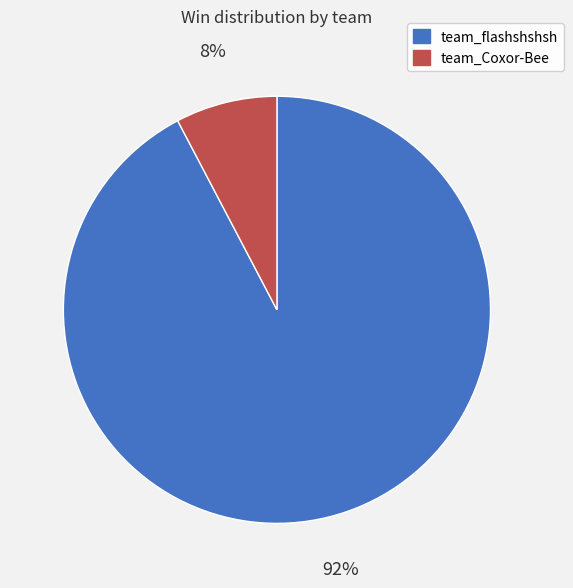

Which has a higher value, team_flashshshsh or team_Coxor-Bee?

team_flashshshsh